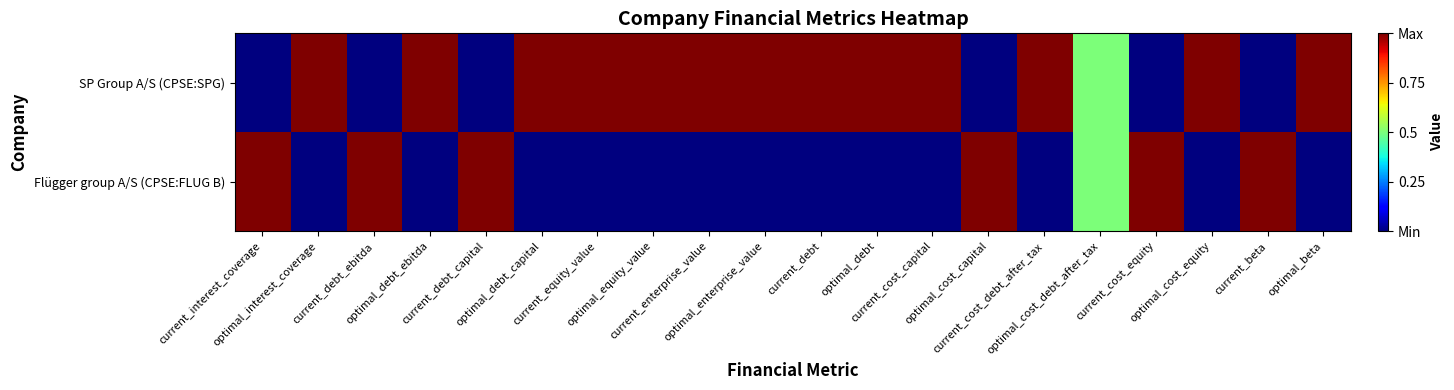

Rank the series at current_debt from lowest to highest value.

Flügger group A/S (CPSE:FLUG B), SP Group A/S (CPSE:SPG)